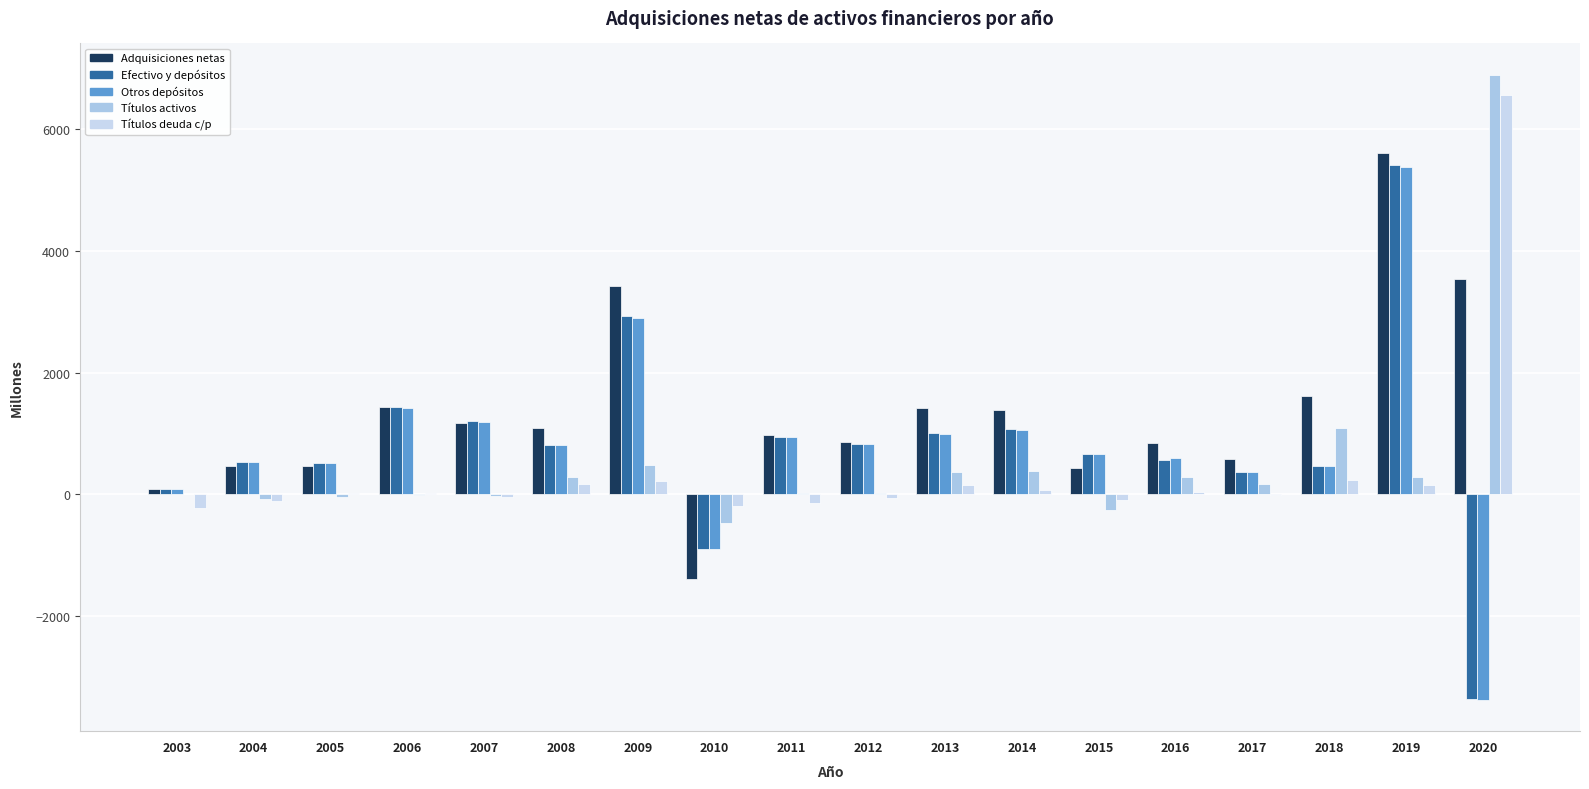

What is the difference between the highest and lowest values at 2010?

1194